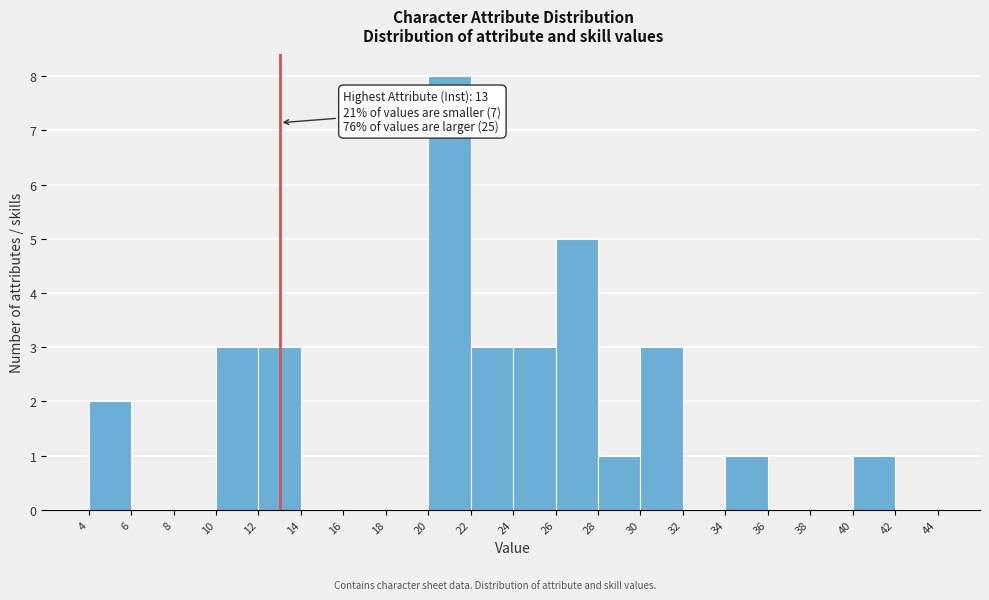

Which range on the x-axis has the tallest bar?

20 to 22